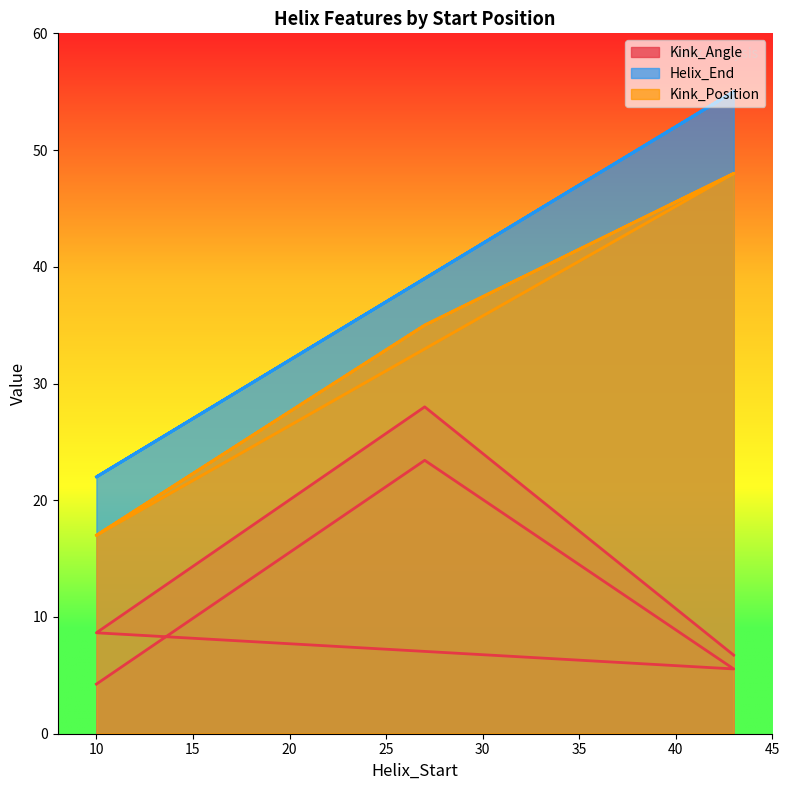

At which category is the sum across all series the highest?

43